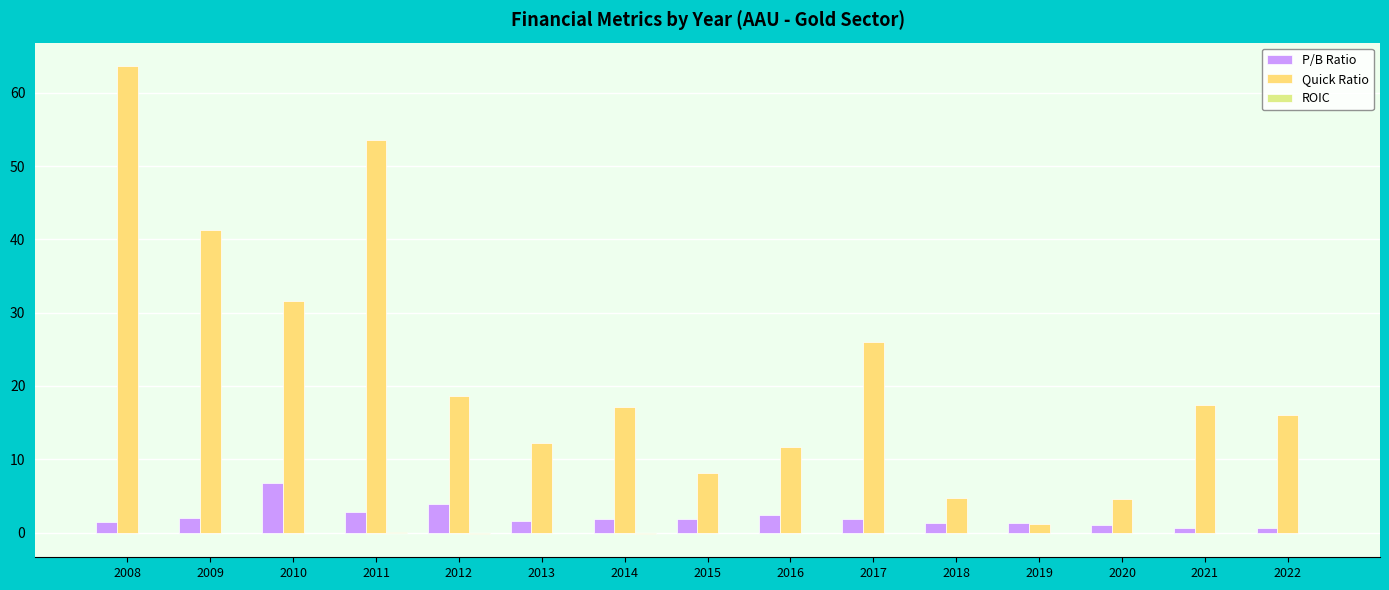

Where does the P/B Ratio series first go above 1?

2008